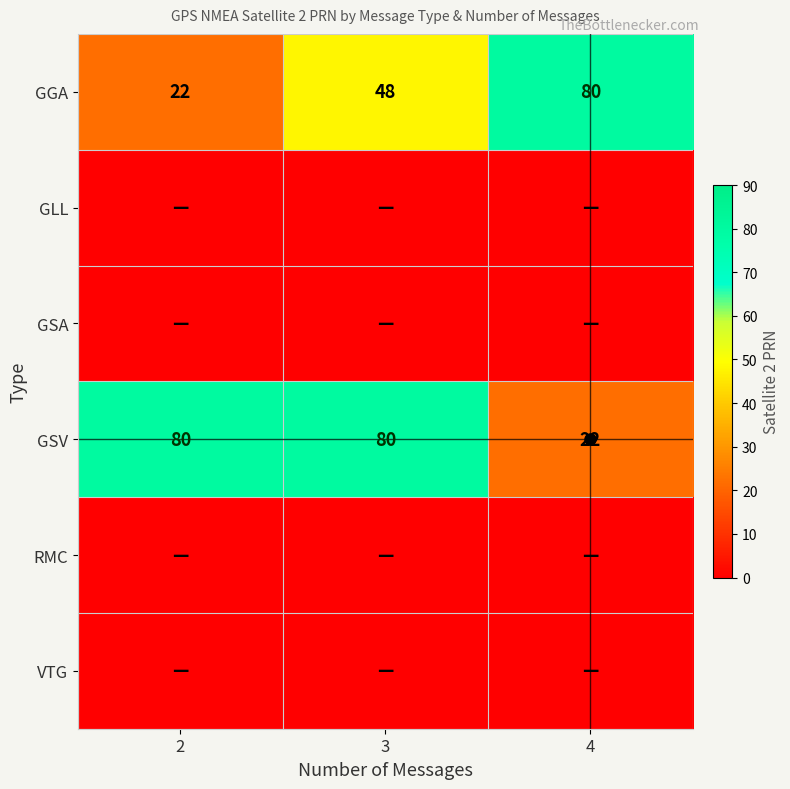

At how many categories does at least one series exceed 21?

3